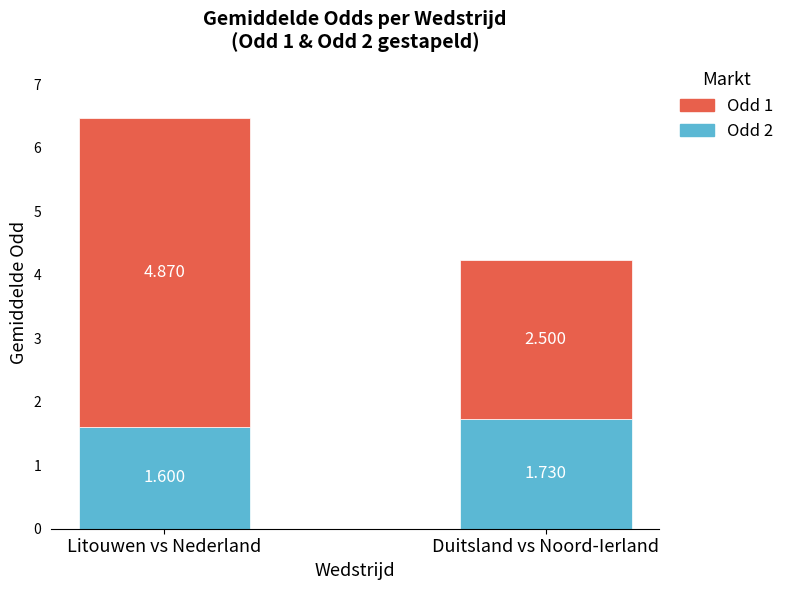

At which label does Odd 2 reach its minimum?

Litouwen vs Nederland